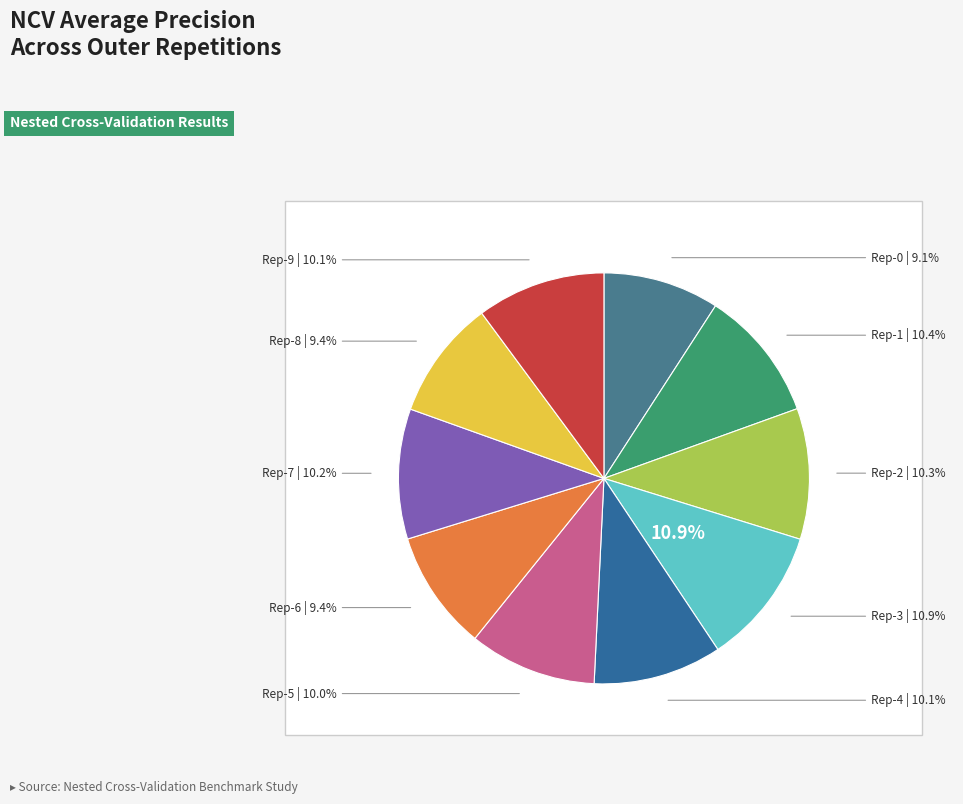

What percentage do outer-repetition8 and outer-repetition6 together represent?

18.8%